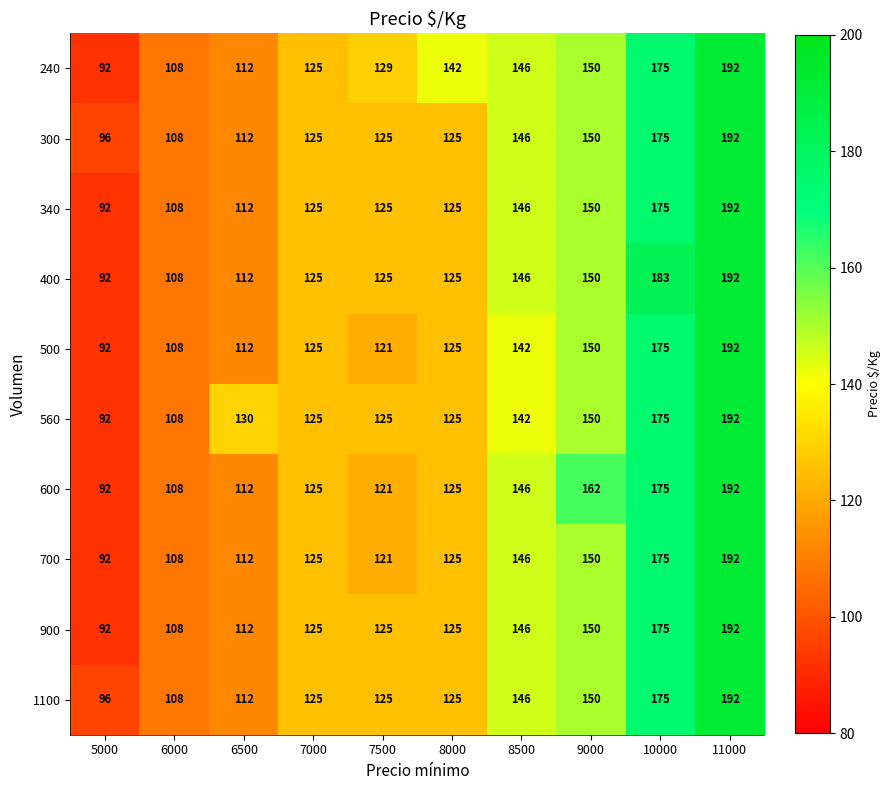

What is the minimum value shown in the chart?

92